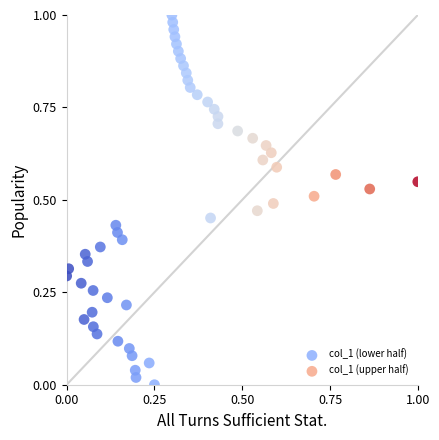

Which series contains the lowest Y value?

col_1 (lower half)